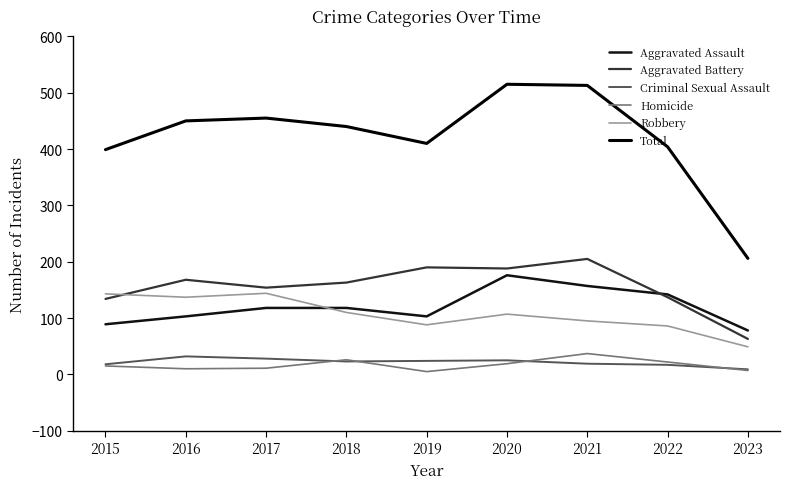

True or false: Aggravated Assault and Criminal Sexual Assault intersect in this chart.

False